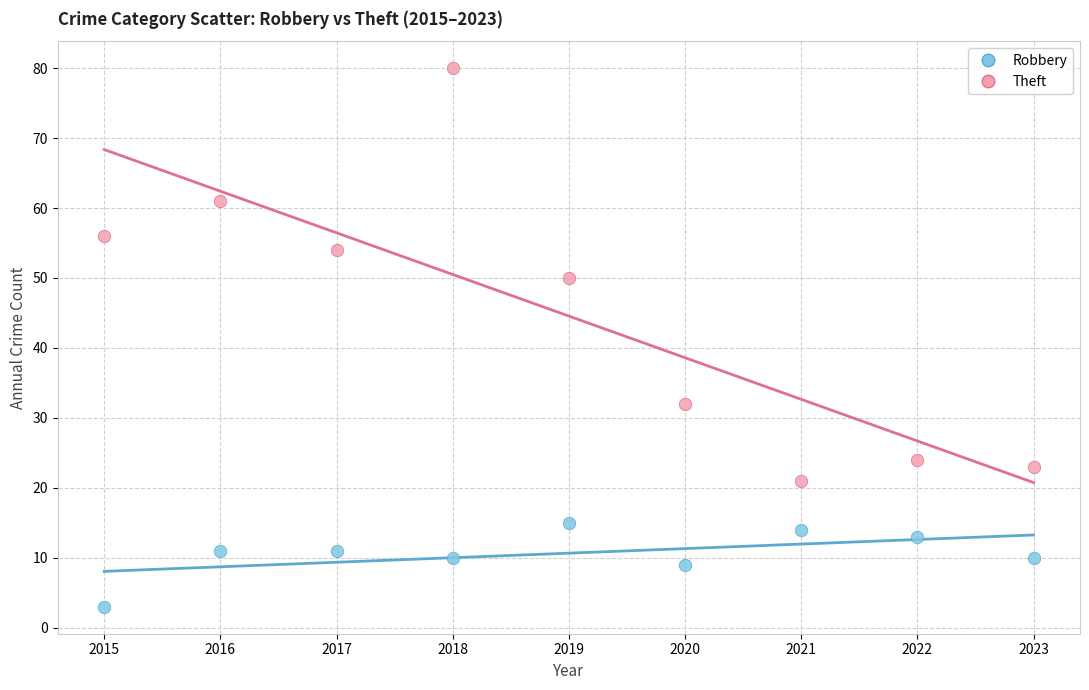

Which series has the largest Y range (max minus min)?

Theft